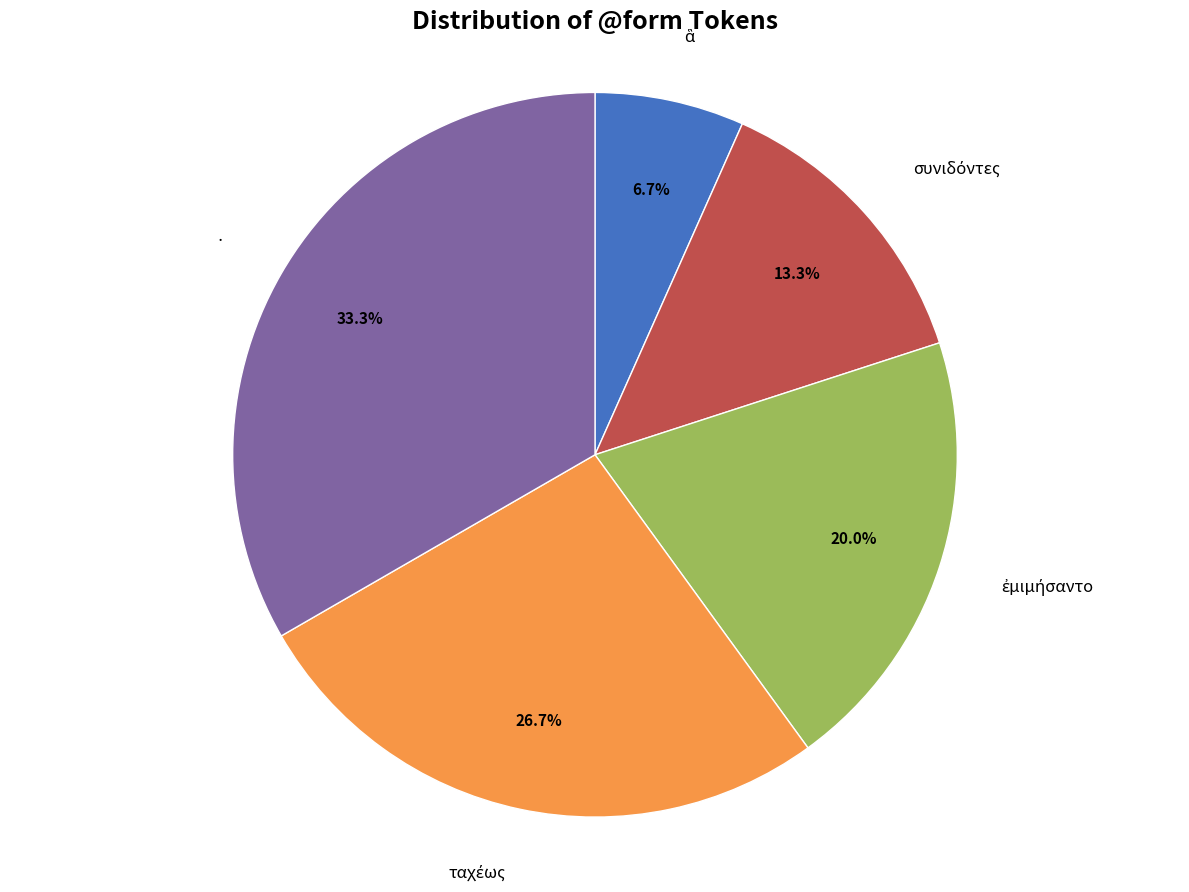

Is there a majority slice in this chart?

No